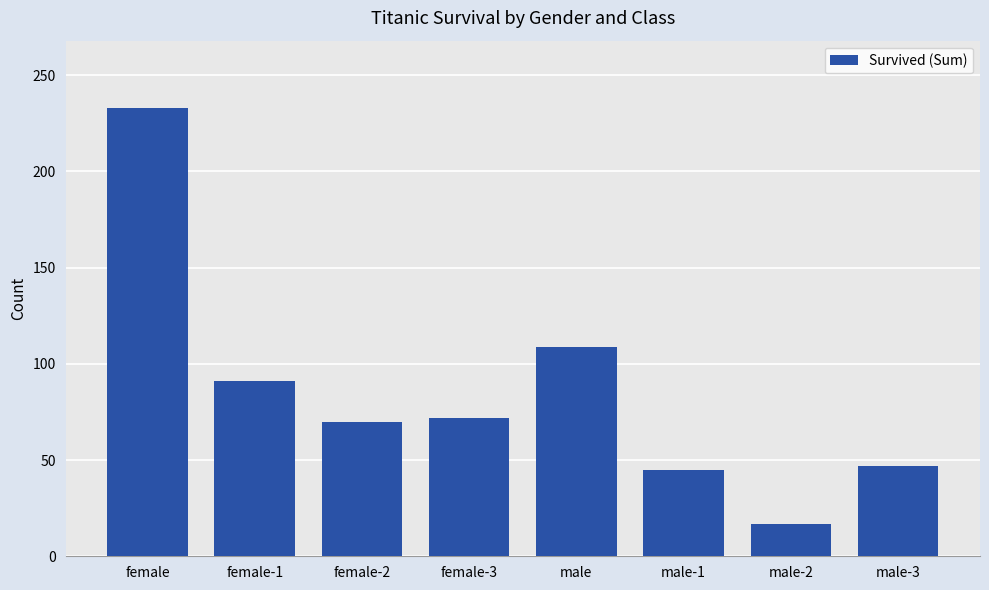

What is the approximate value at male-2, to the nearest 5?

15